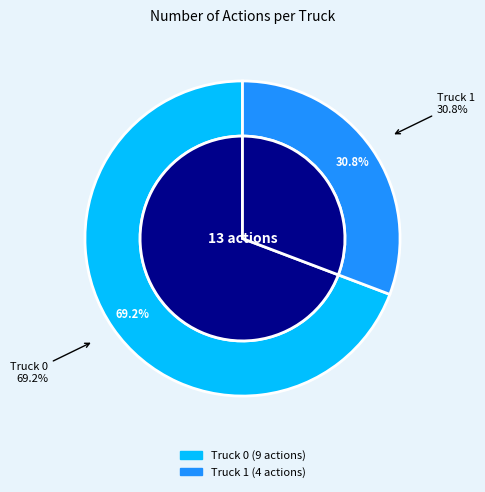

Approximately how many times larger is the value at Truck 1 compared to Truck 0?

0.4